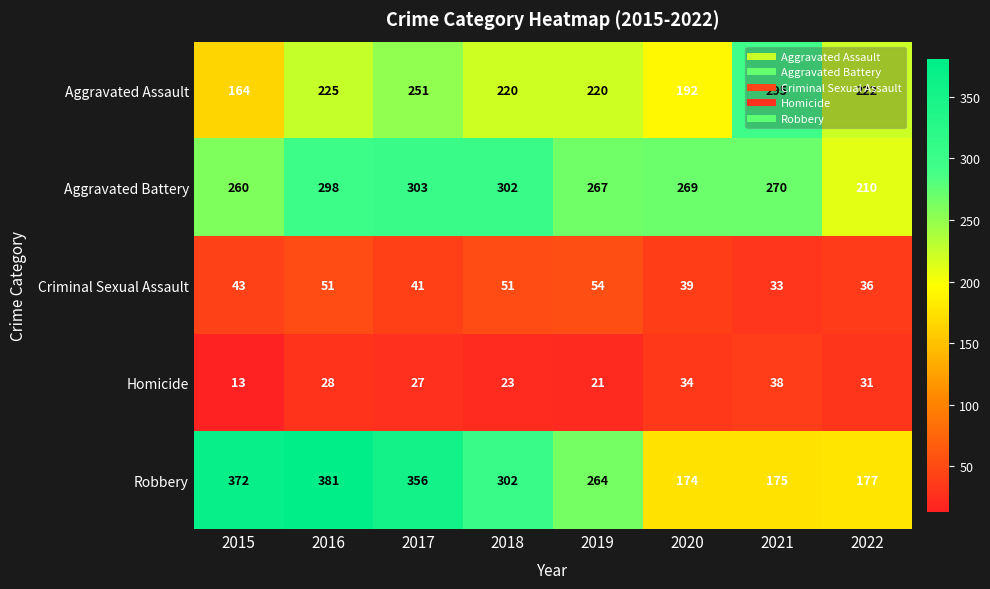

What is the difference between the maximum and minimum values in the Robbery series?

207